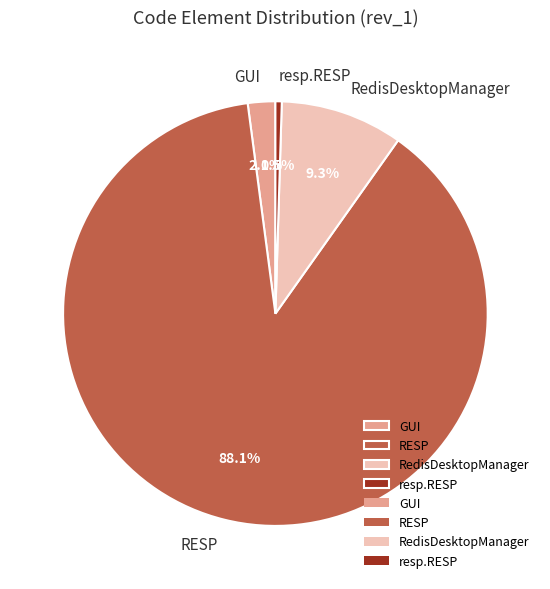

Which has a higher value, RESP or GUI?

RESP